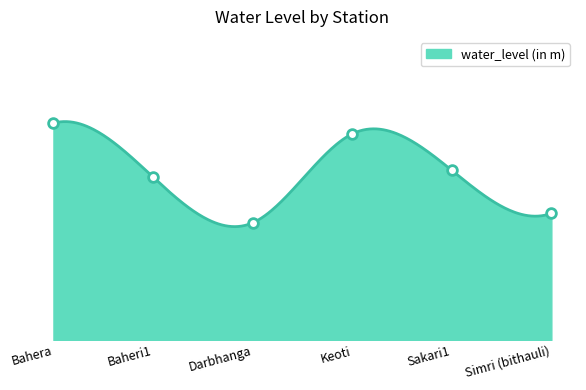

Which has a higher value, Keoti or Simri (bithauli)?

Keoti